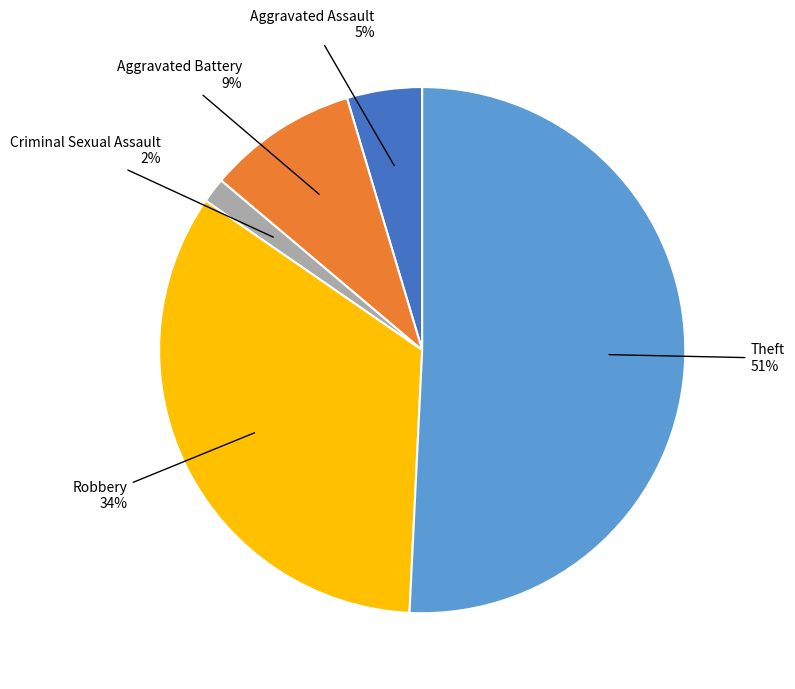

Is it true that Criminal Sexual Assault is 7% of the pie?

False